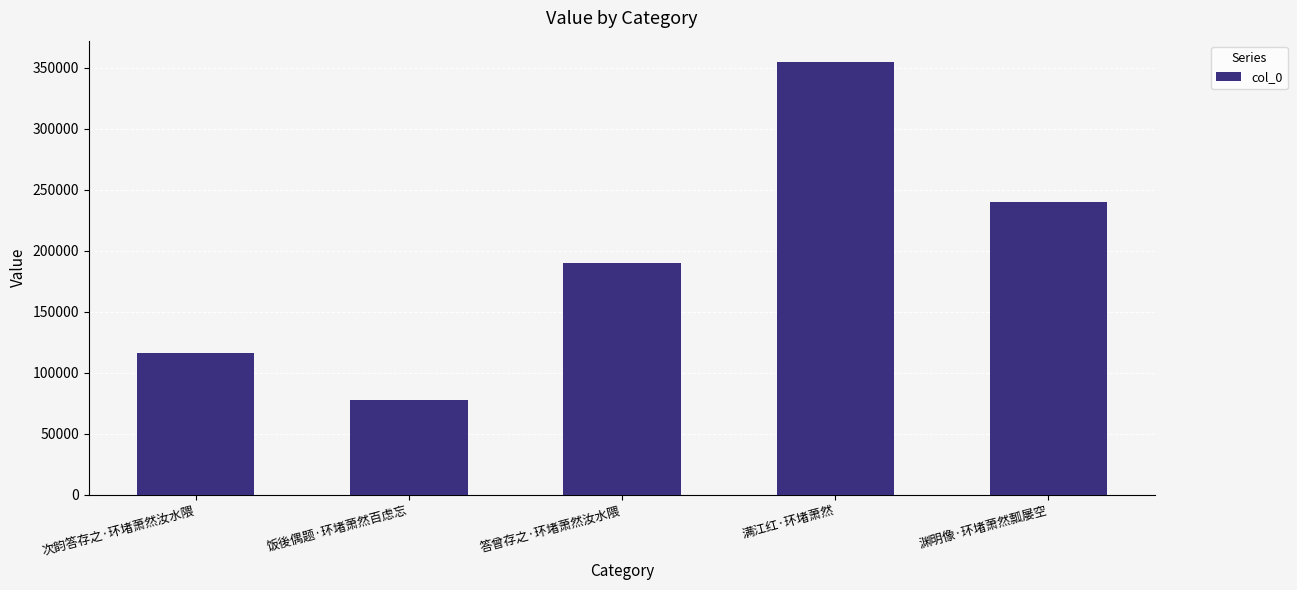

Does the chart contain stacked bars?

No